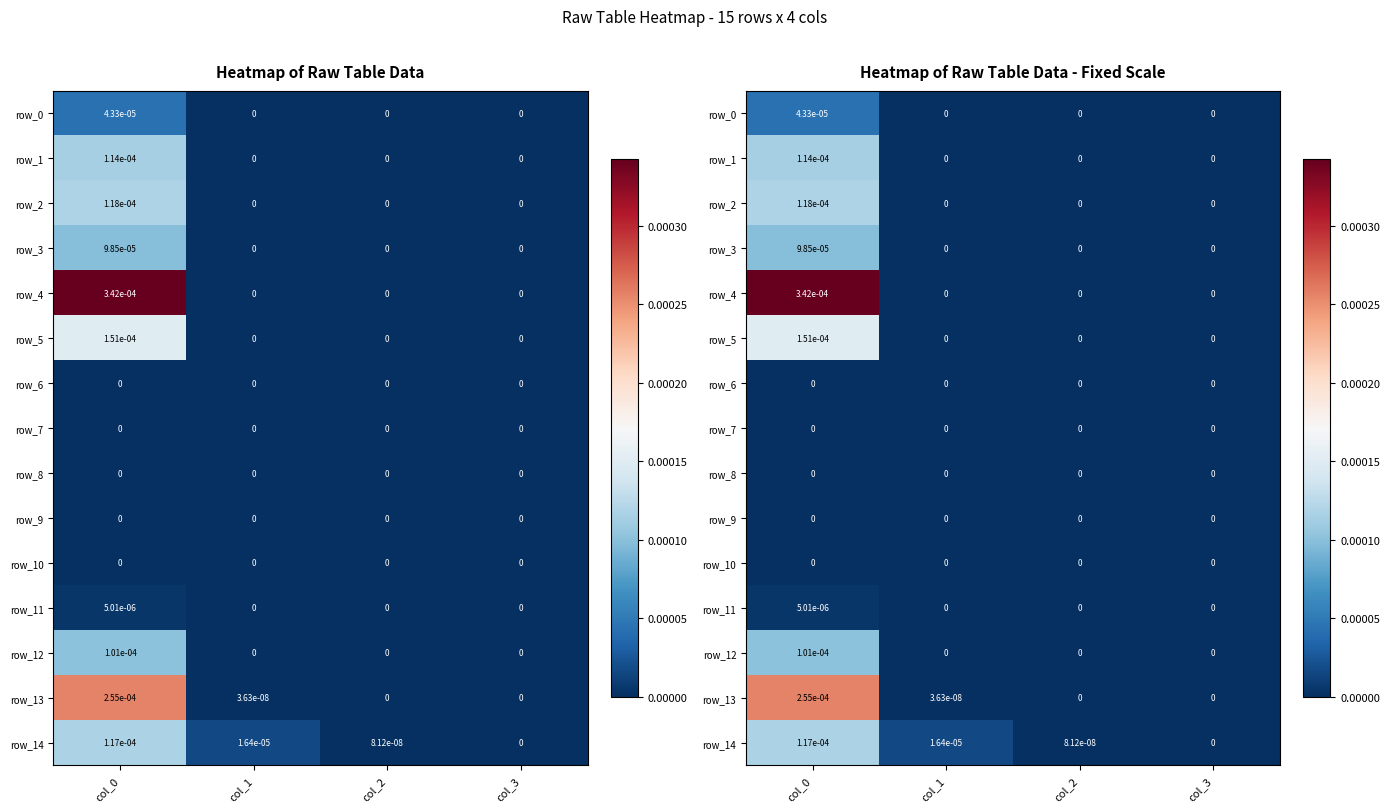

Which category has the highest value in the row_2 series?

col_0